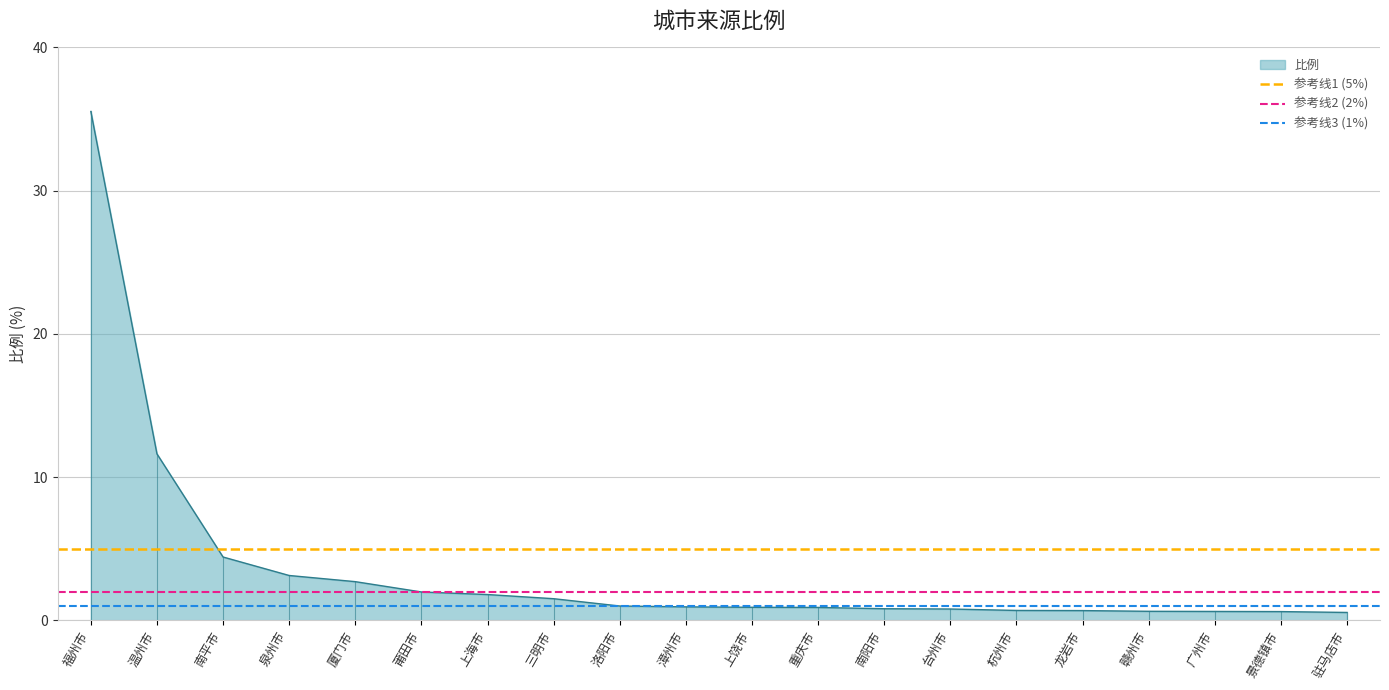

Is it true that 比例 equals 1.0 at 洛阳市?

True